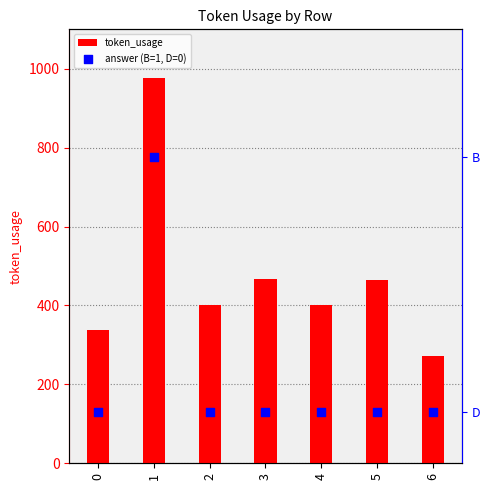

At how many categories does at least one series exceed 286?

6